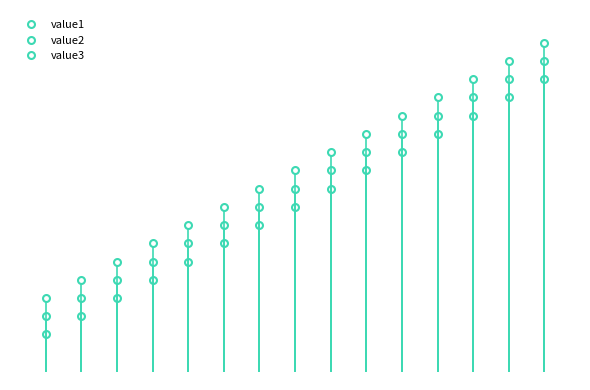

What is the value of the value2 point at the 10th from the left?

120